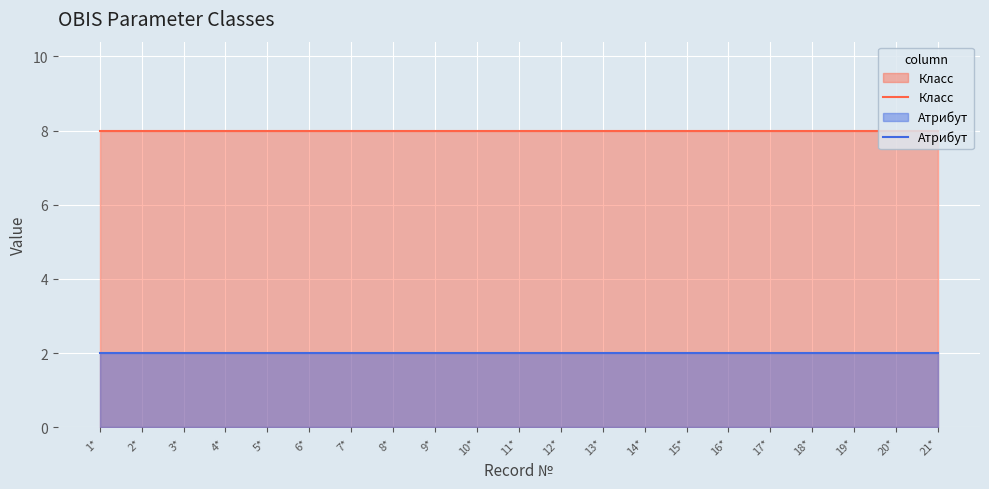

How many categories are shown in the chart?

21